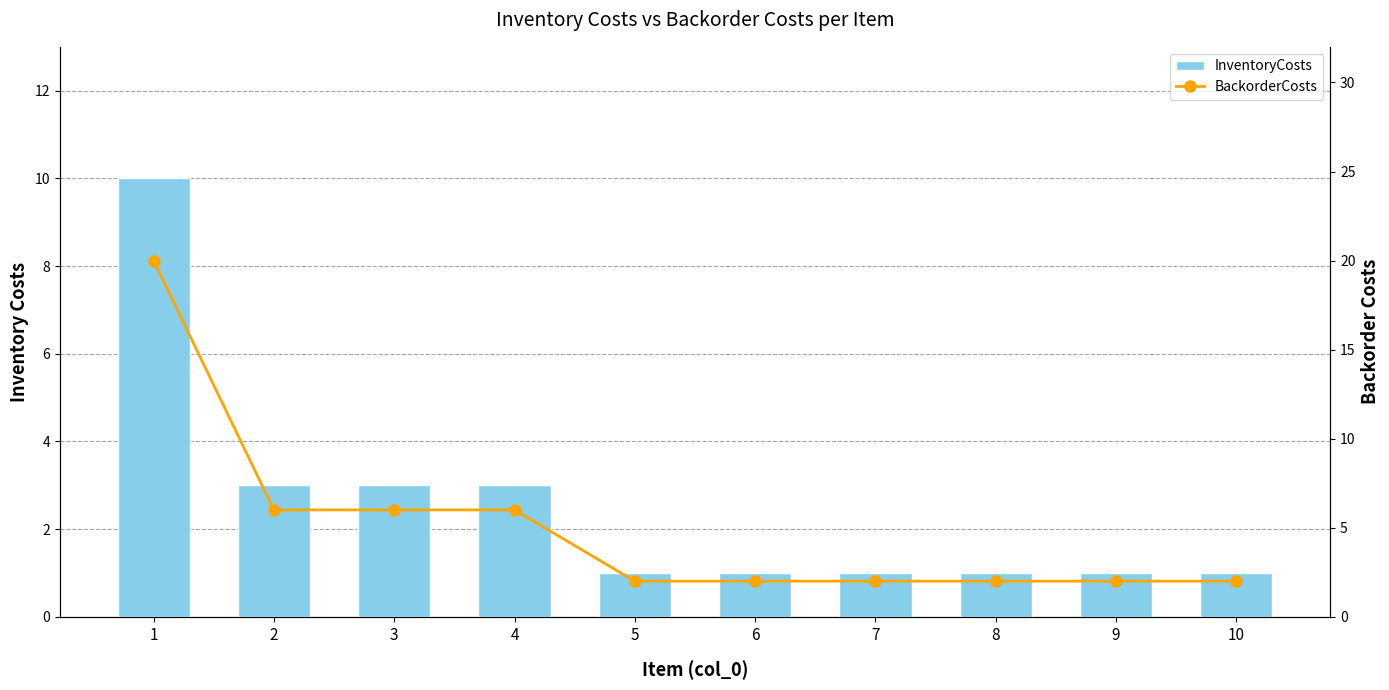

Which series has the largest total across all categories?

BackorderCosts